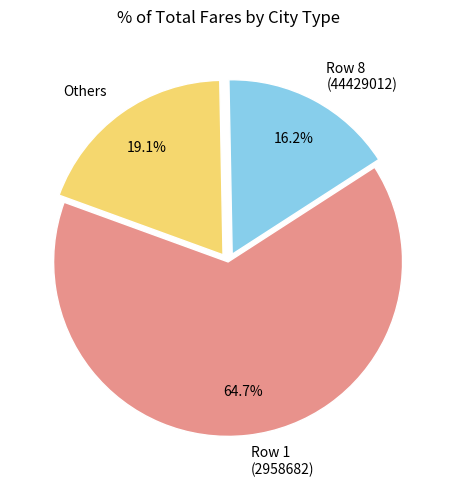

Count the number of slices in the pie.

3